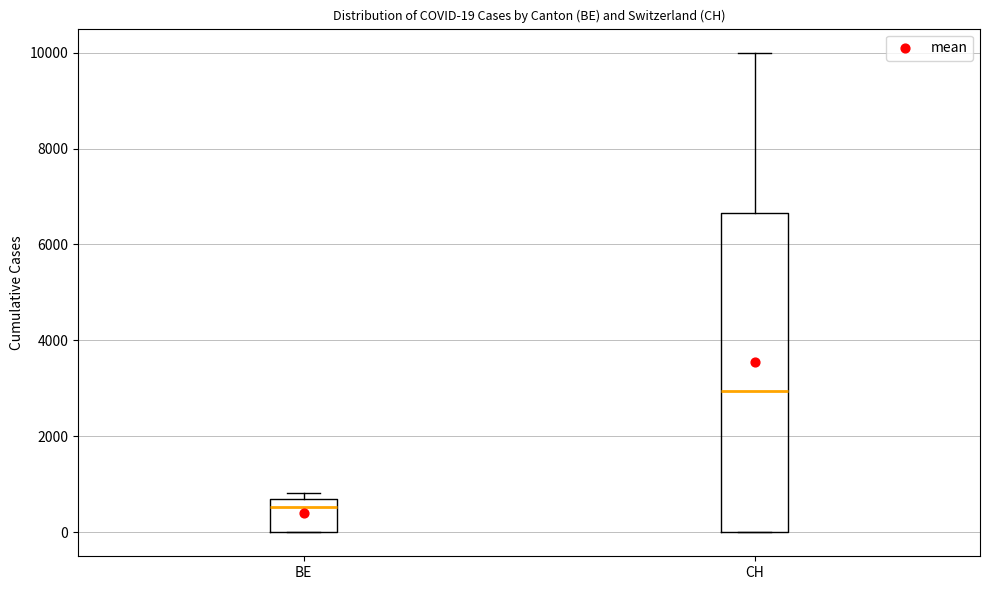

Which box has the lowest median line?

BE